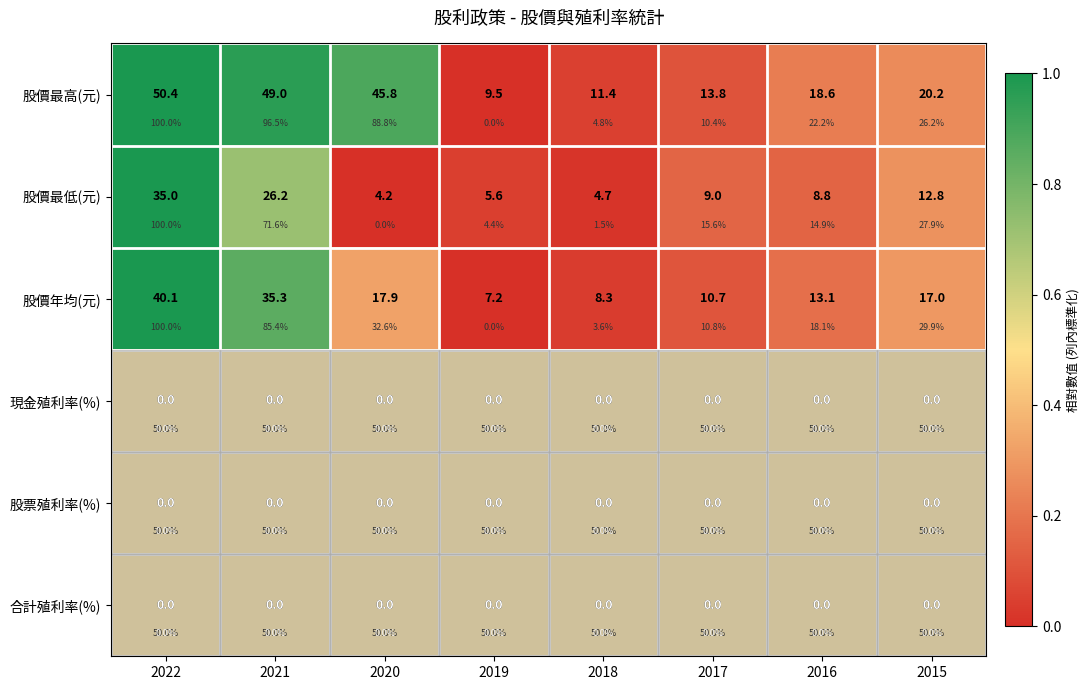

At which label is 現金殖利率(%) closest to 0?

2022